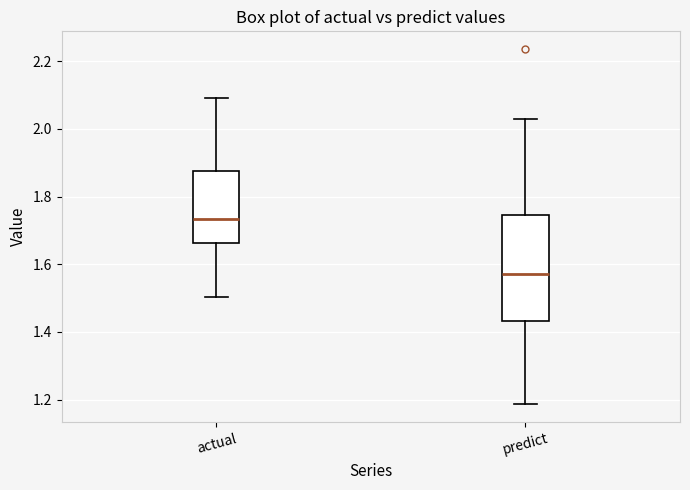

Reading left to right, transcribe this box plot: for each box, give where its median line is, the range the box spans, and where its two whiskers end, as read against the y-axis. The values are not printed on the chart, so give them approximately, as read against the axis.

actual: median 1.74, box 1.66 to 1.88, whiskers 1.50 to 2.10
predict: median 1.58, box 1.44 to 1.74, whiskers 1.18 to 2.02